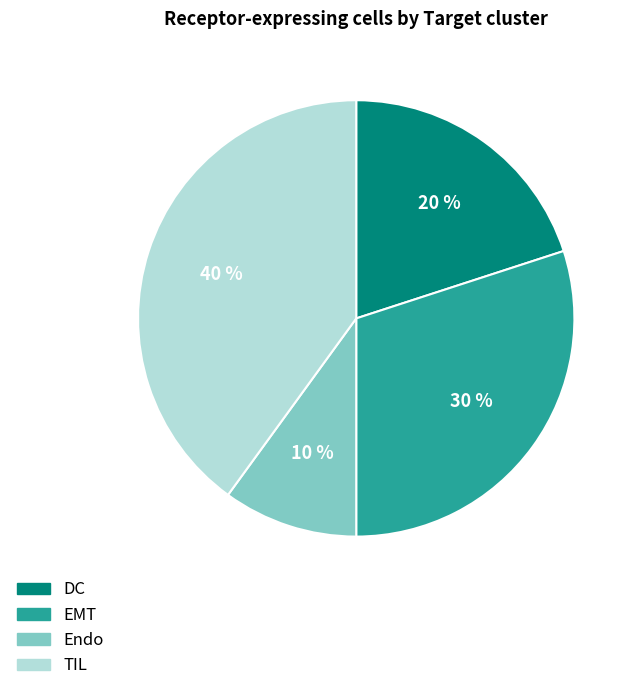

What is the smallest slice in the pie chart?

Endo